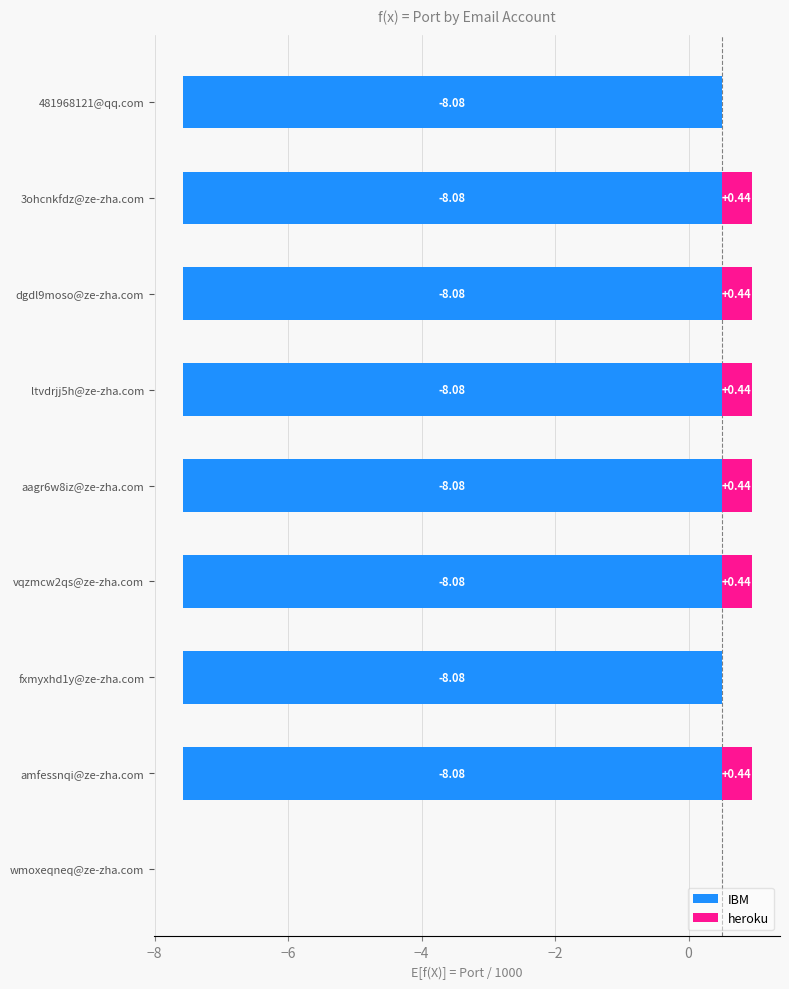

How many groups of bars are there?

9